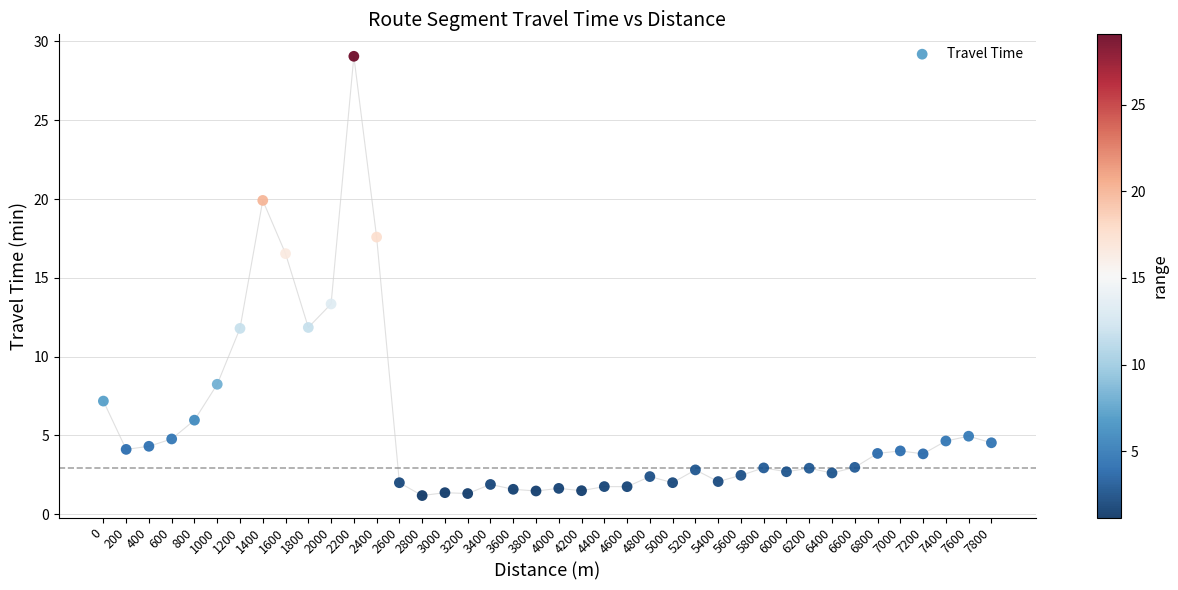

What is the range of Y values (max minus min)?

27.9